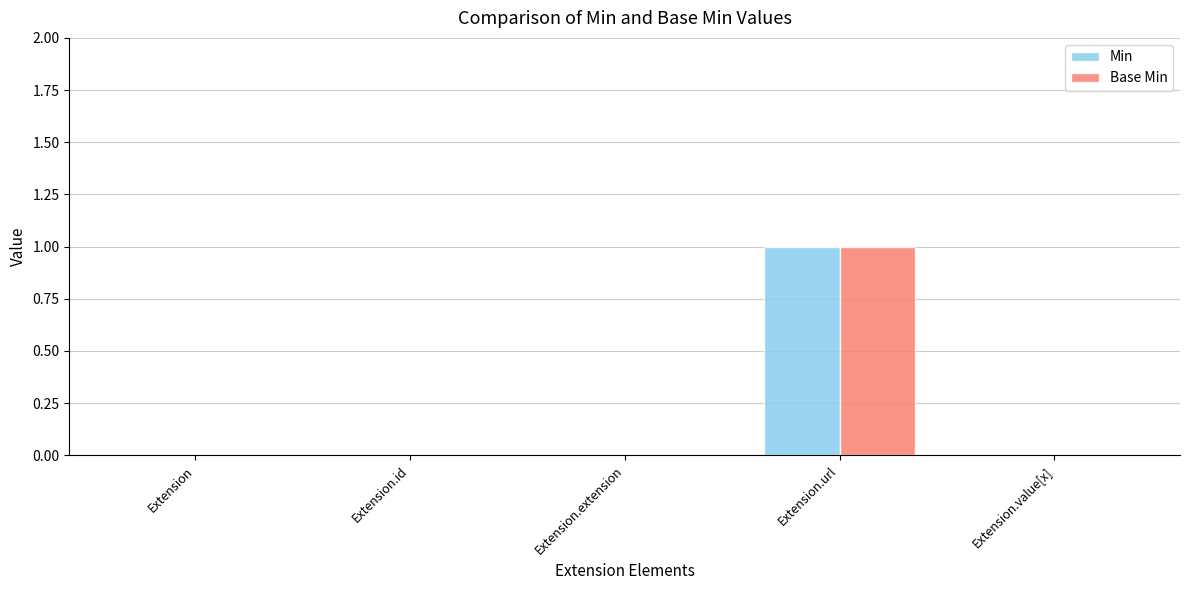

At which category is the sum across all series the highest?

Extension.url